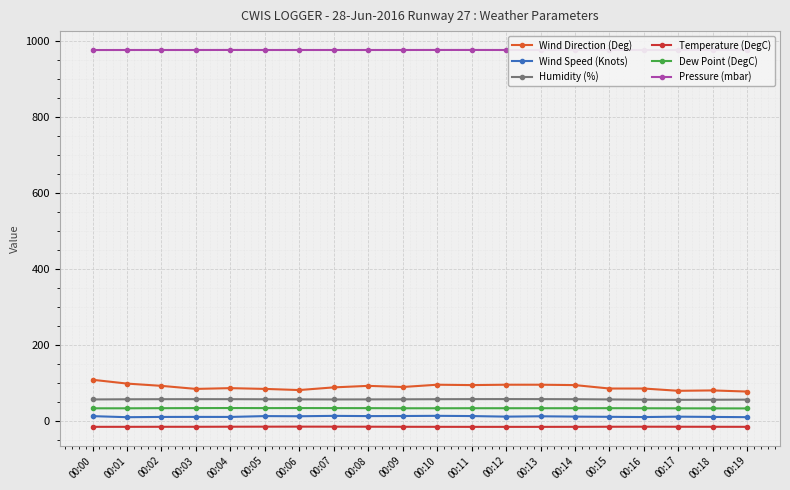

True or false: Wind Speed (Knots) has more than 0 points higher than both neighbors.

True